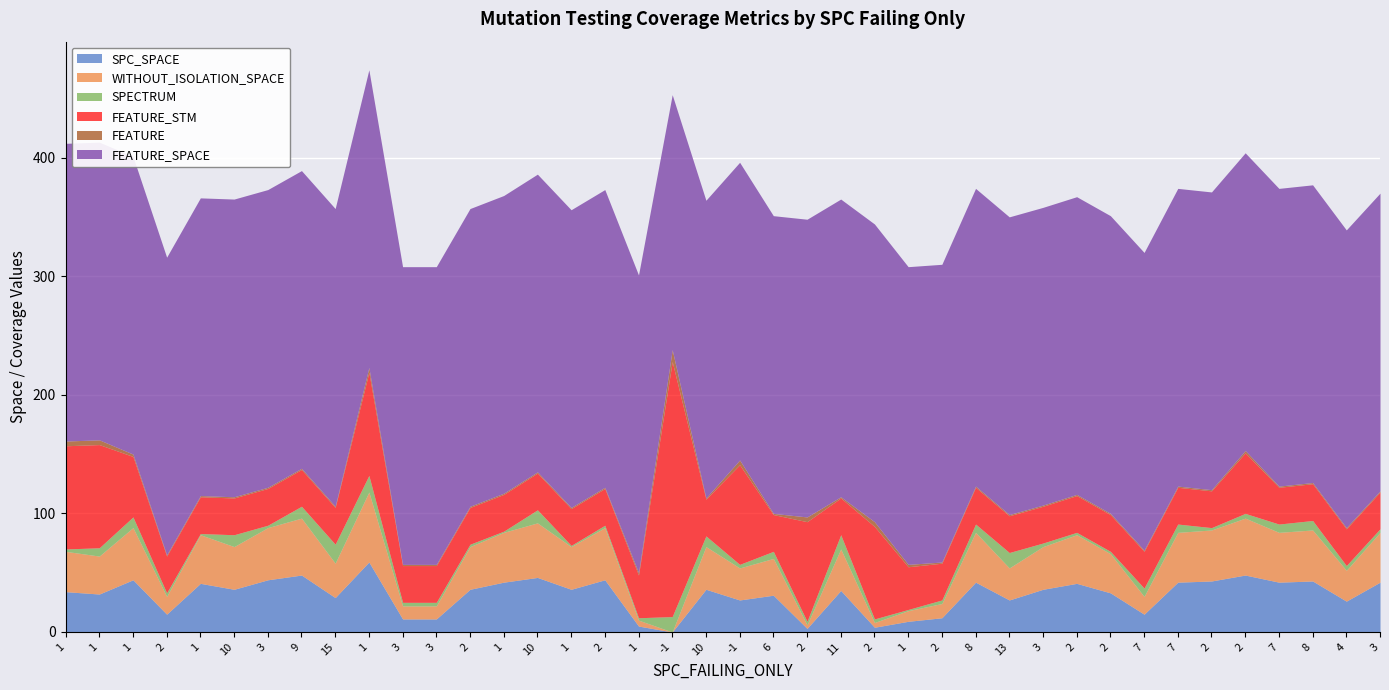

In FEATURE, how many points are higher than both neighbors (excluding endpoints)?

6